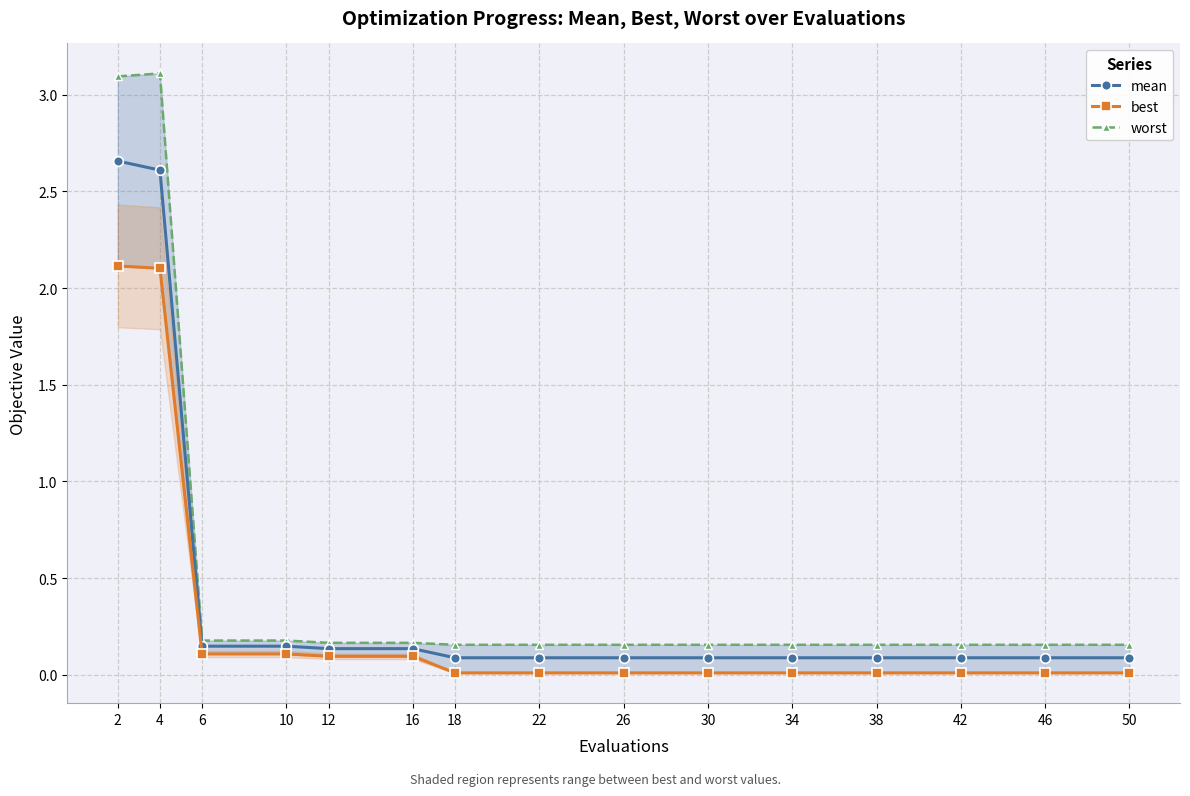

List the series in order of their peak value, lowest first.

best, mean, worst